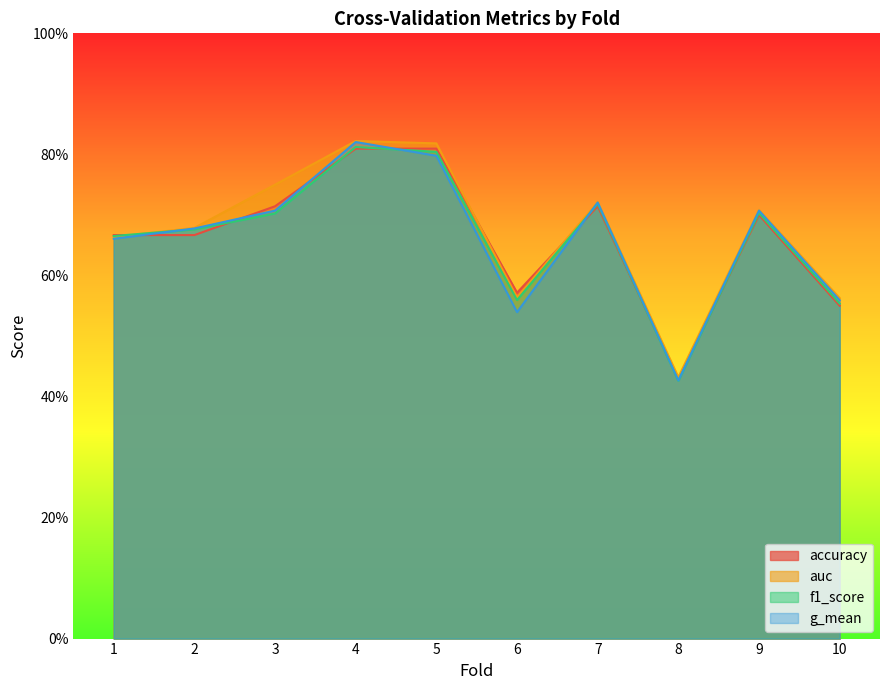

At 10, list the series in order from smallest to largest.

accuracy, f1_score, g_mean, auc